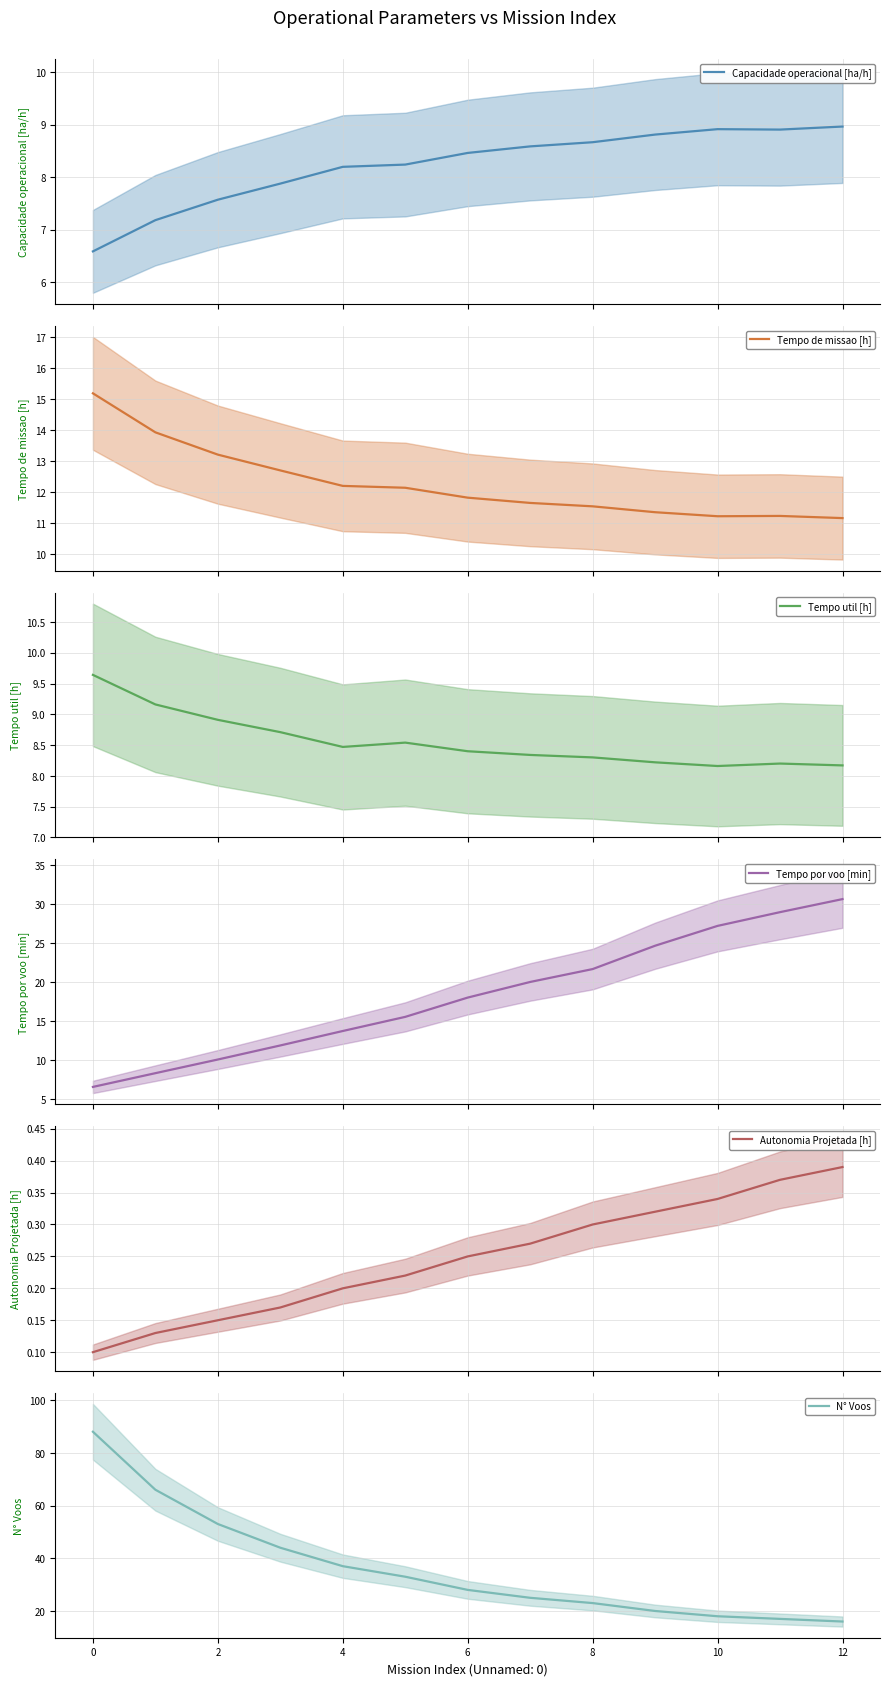

How many lines are shown in the chart?

6